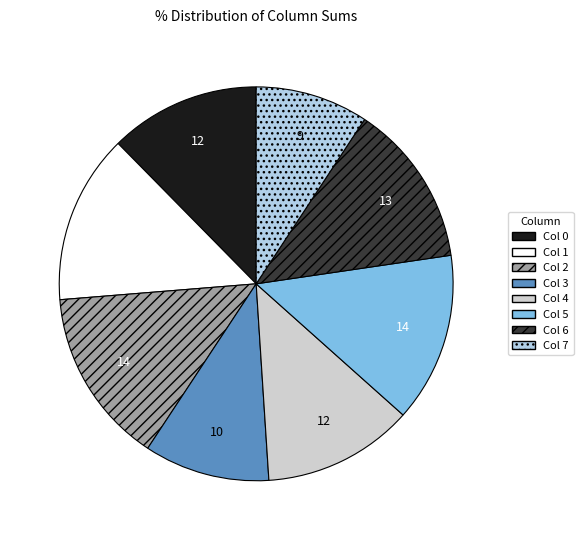

Is it true that Col 3 is 21% of the pie?

False